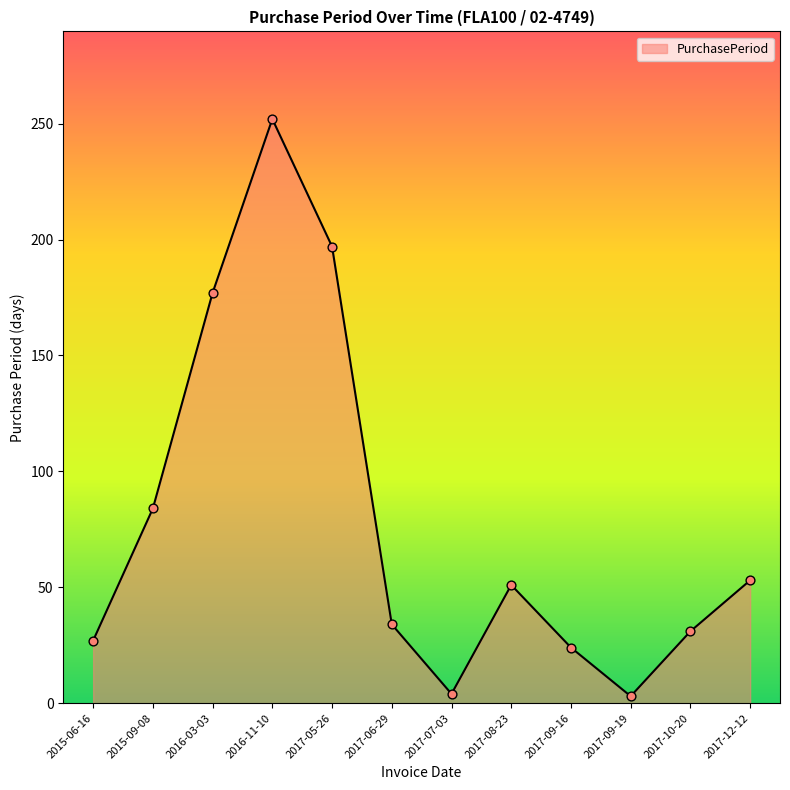

Between 2017-08-23 and 2015-09-08, which is larger?

2015-09-08